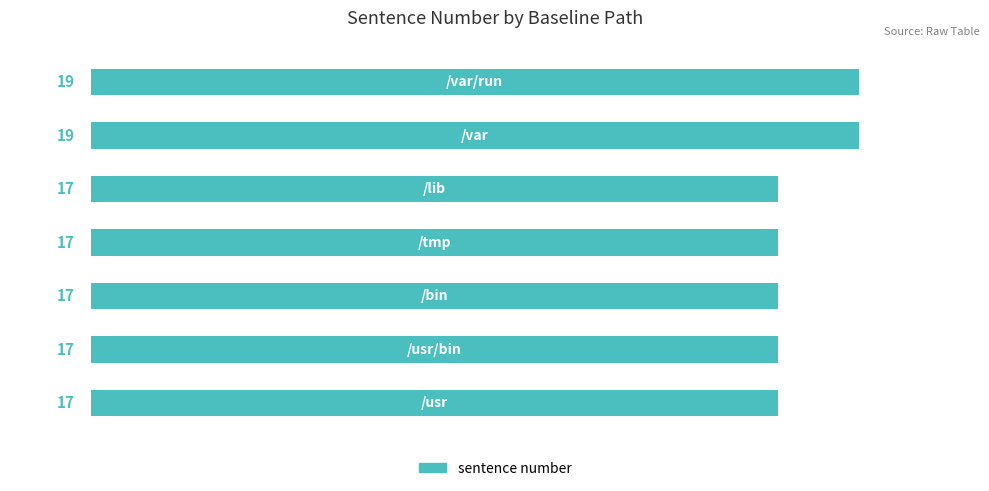

Does the chart contain any negative values?

No